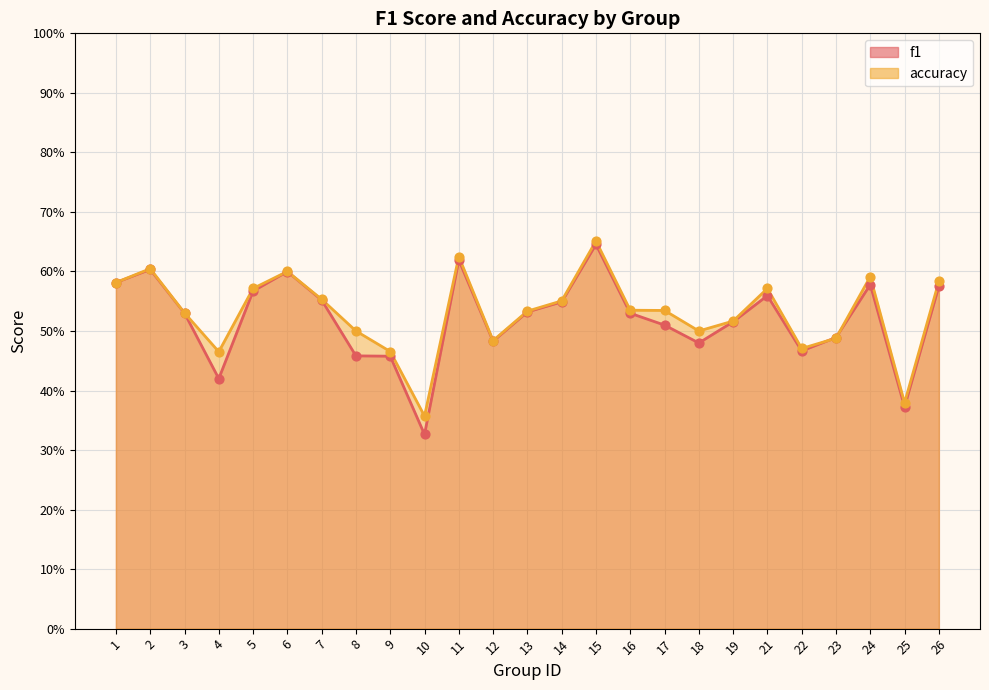

Which series reaches the maximum Y coordinate?

accuracy